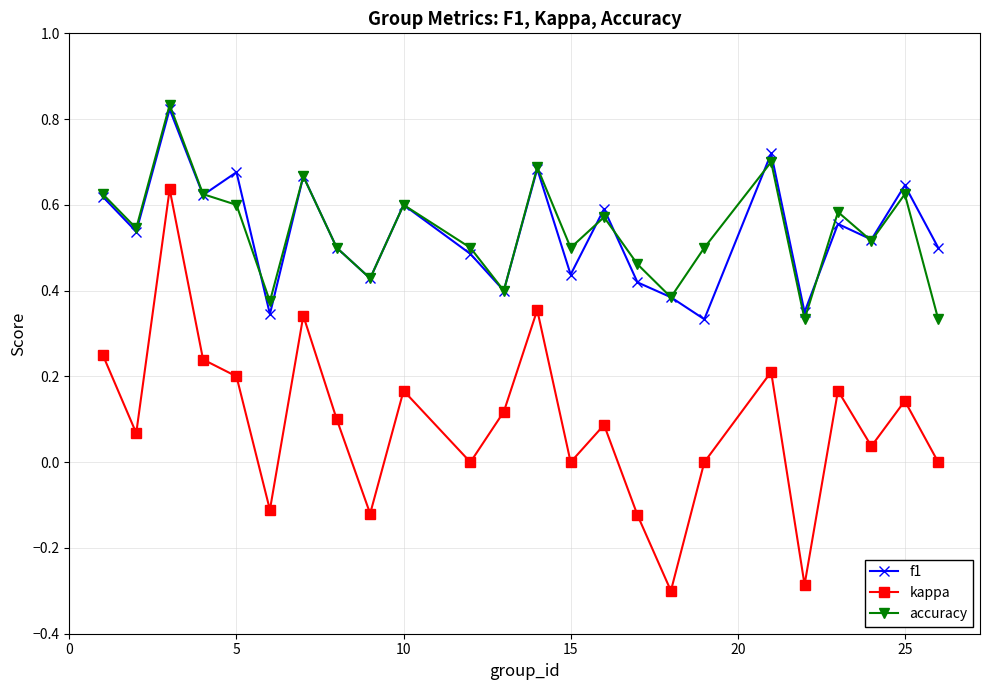

In kappa, how many points are lower than both neighbors (excluding endpoints)?

8